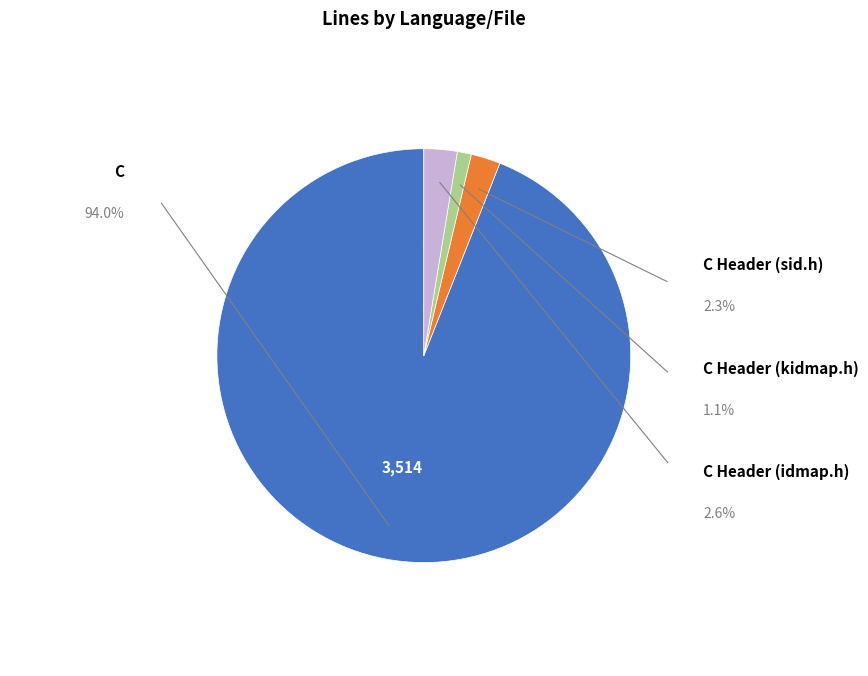

Is there a majority slice in this chart?

Yes